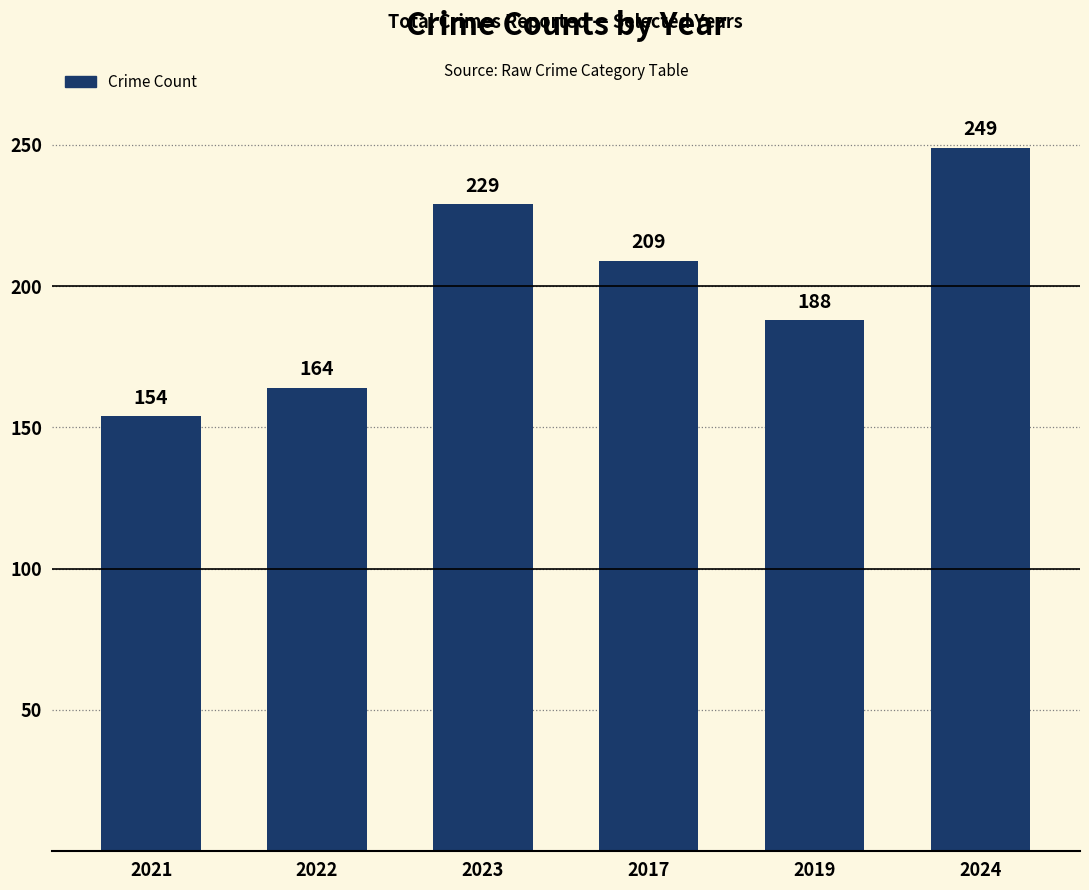

At which label is the value closest to 201?

2017